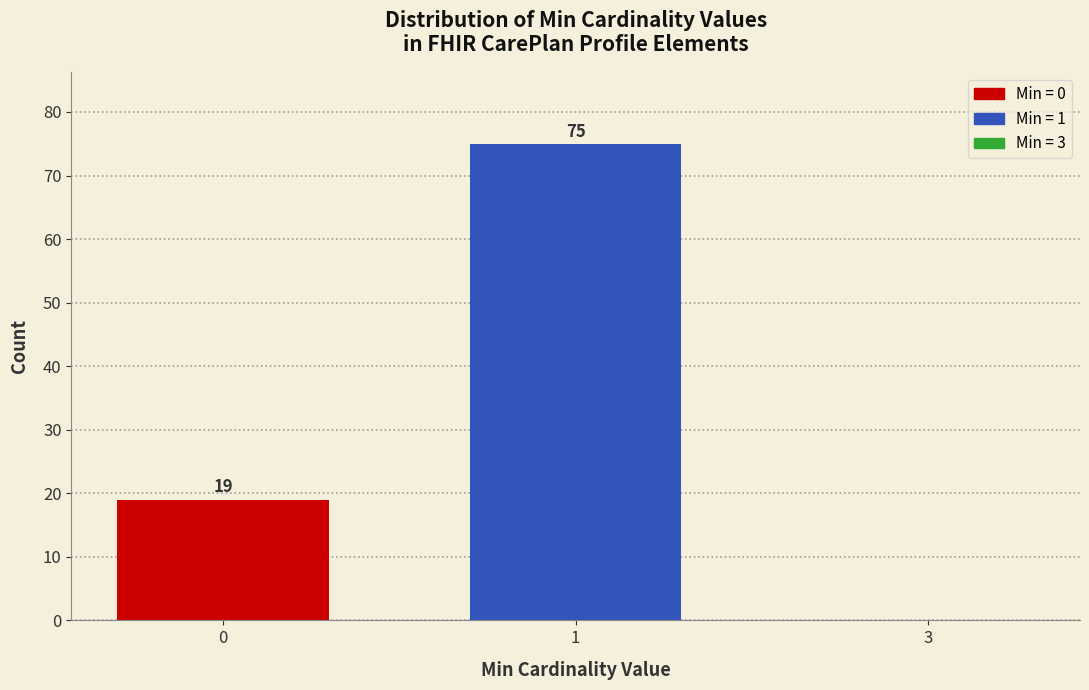

Reading left to right, what are all the values shown in this chart?

0=19	1=75	3=0